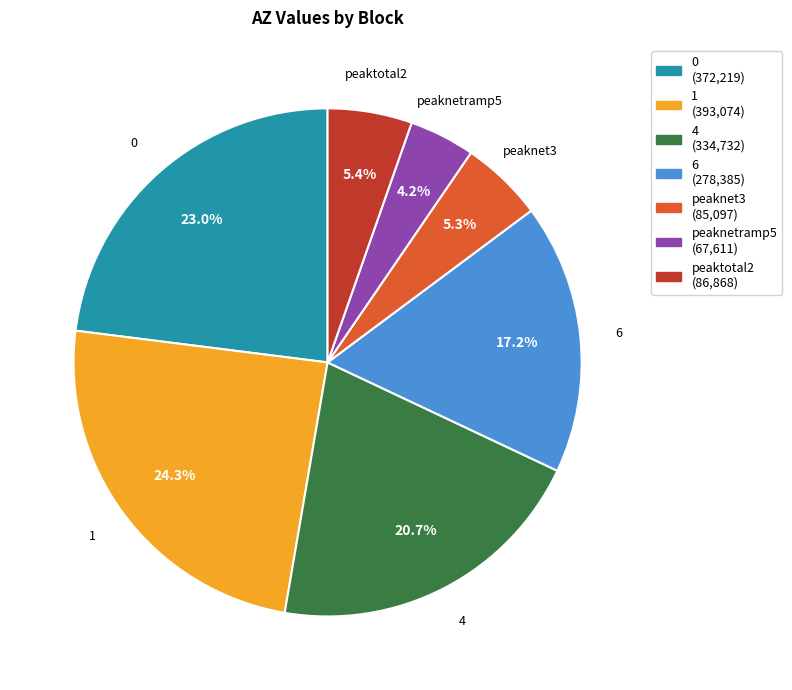

To the nearest percent, what is the combined percentage of peaktotal2 and 6?

23%